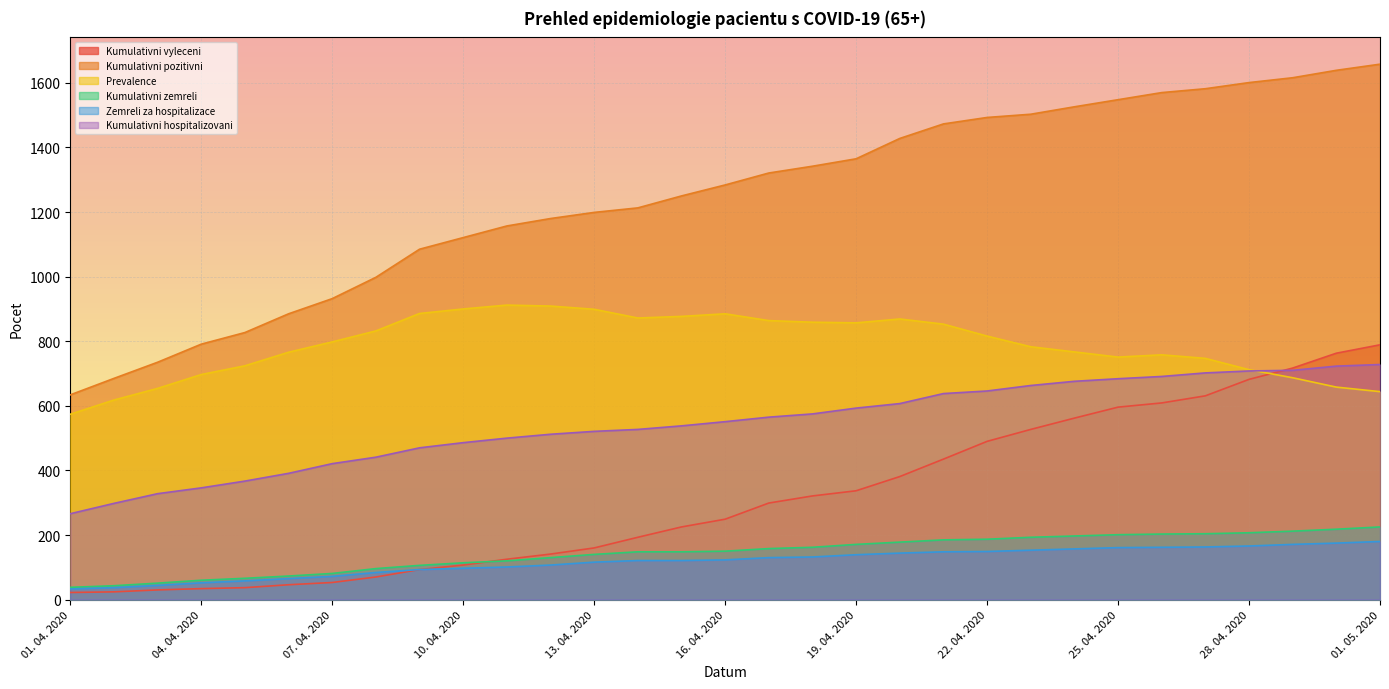

Does the chart display data point markers on the line(s)?

No